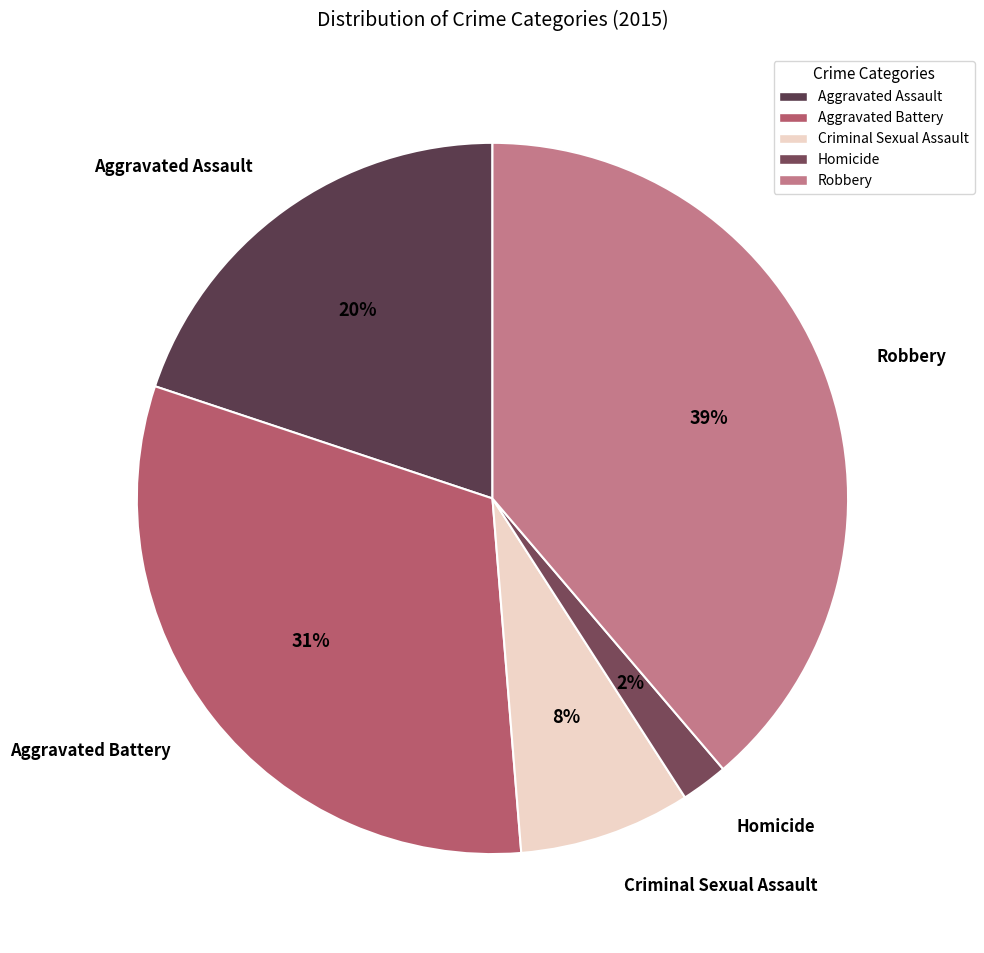

To the nearest percent, what is the difference between the Homicide and Criminal Sexual Assault slice percentages?

6%